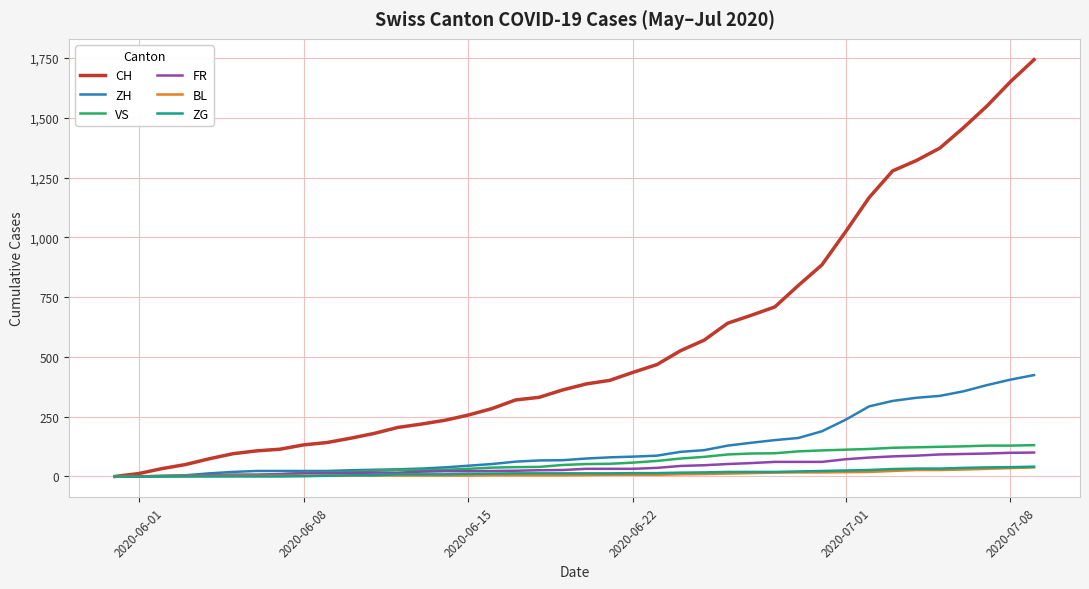

Which series has the largest total across all categories?

CH